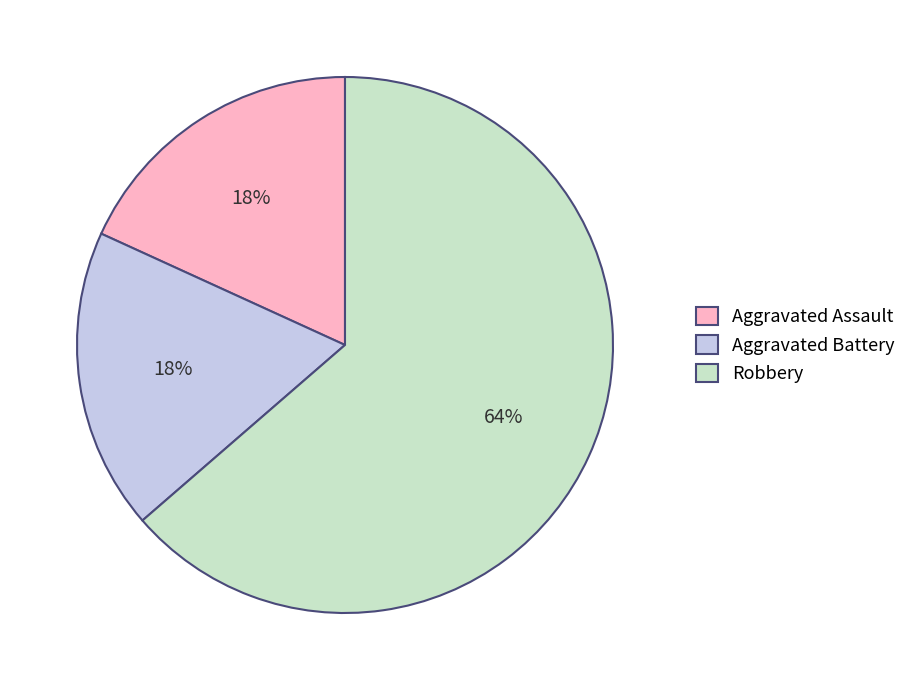

Which slice is the largest?

Robbery